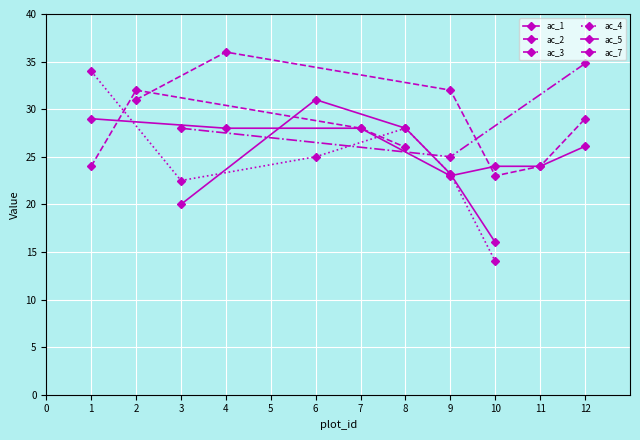

At how many categories does at least one series exceed 19?

11